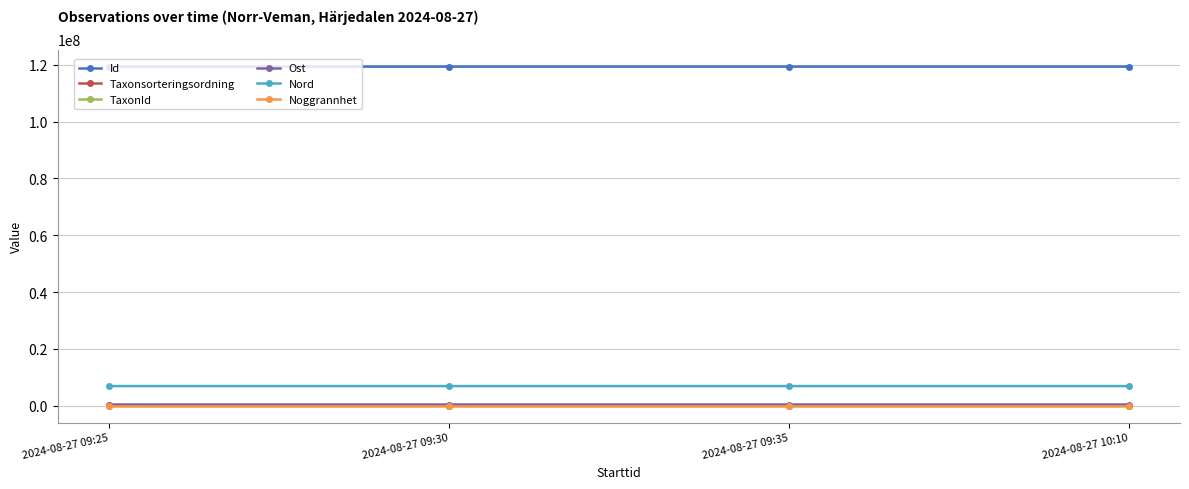

What is the maximum value shown in the chart?

119364909